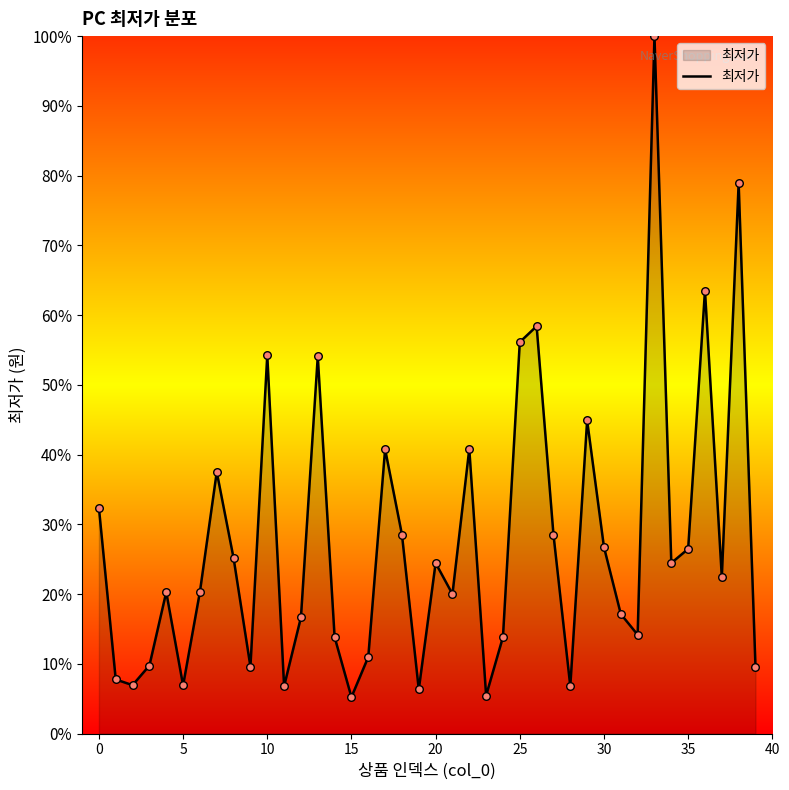

What is the maximum value shown in the chart?

100.0